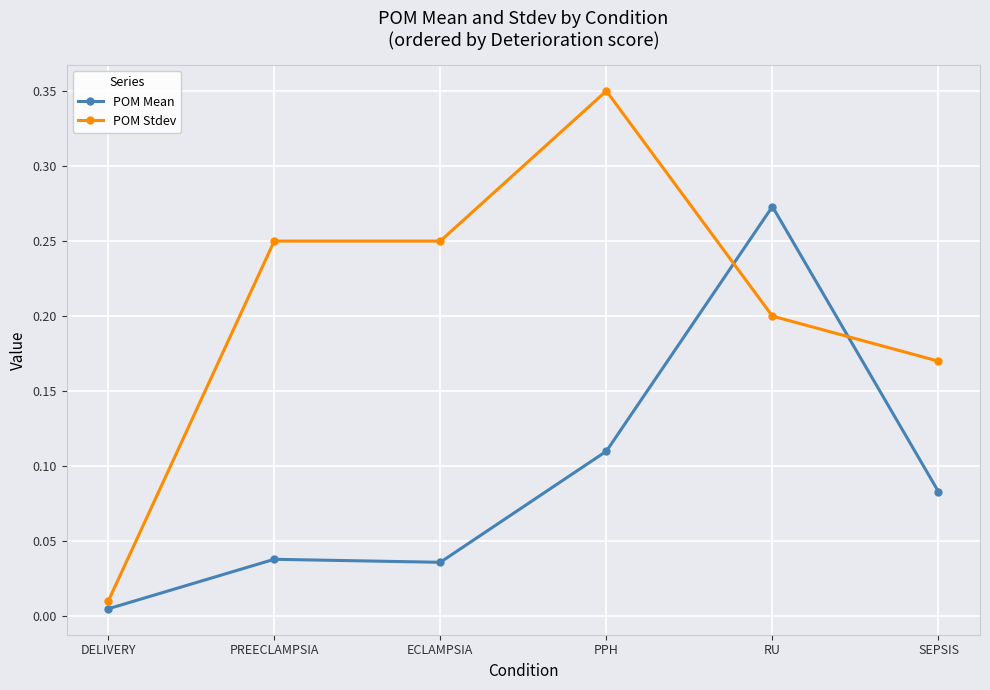

What position from the right is PPH?

3